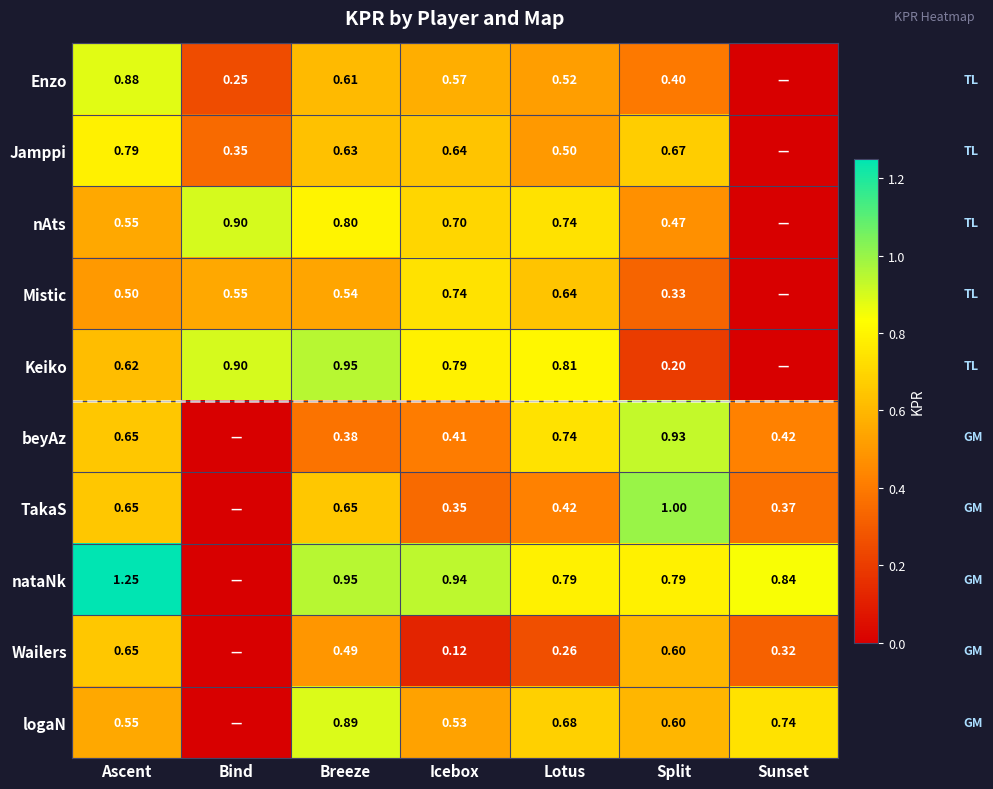

Which category has the lowest value across all series?

Sunset